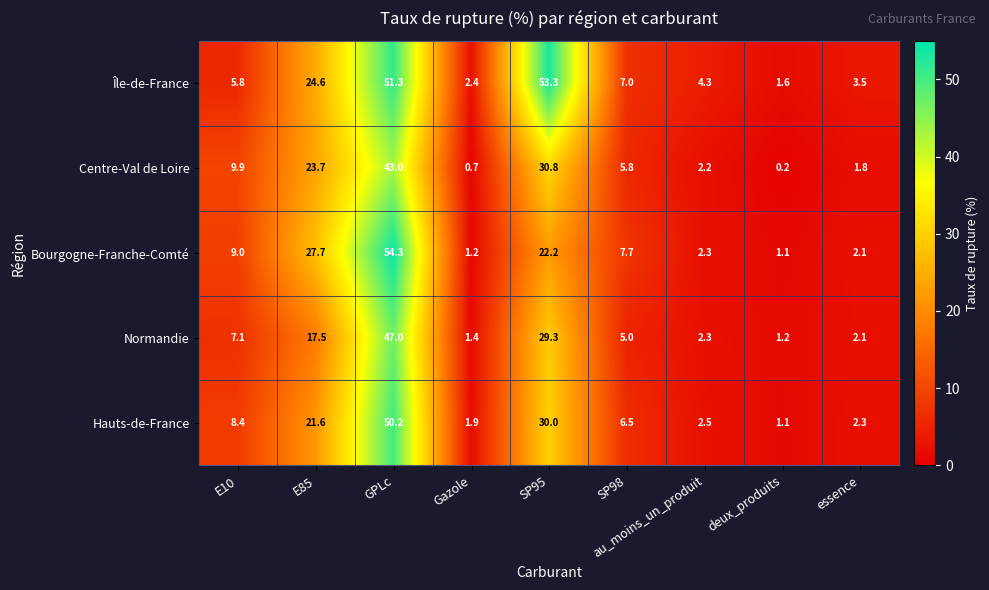

Between au_moins_un_produit and essence, which series saw the biggest shift?

Île-de-France